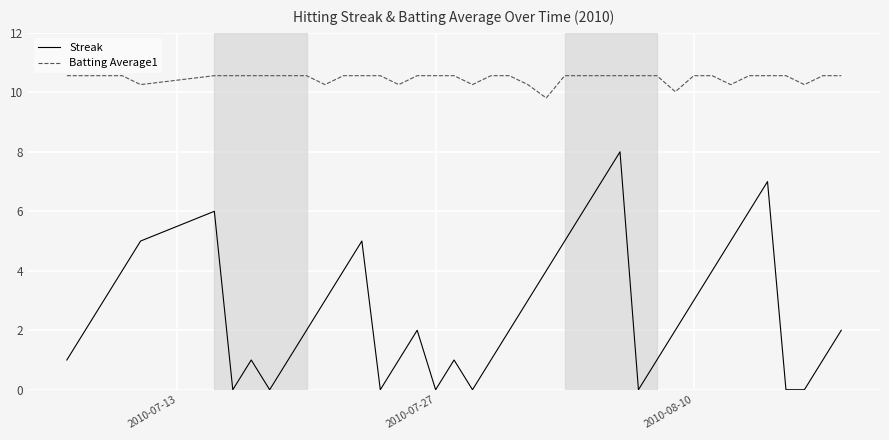

Which series has the largest total across all categories?

Batting Average1